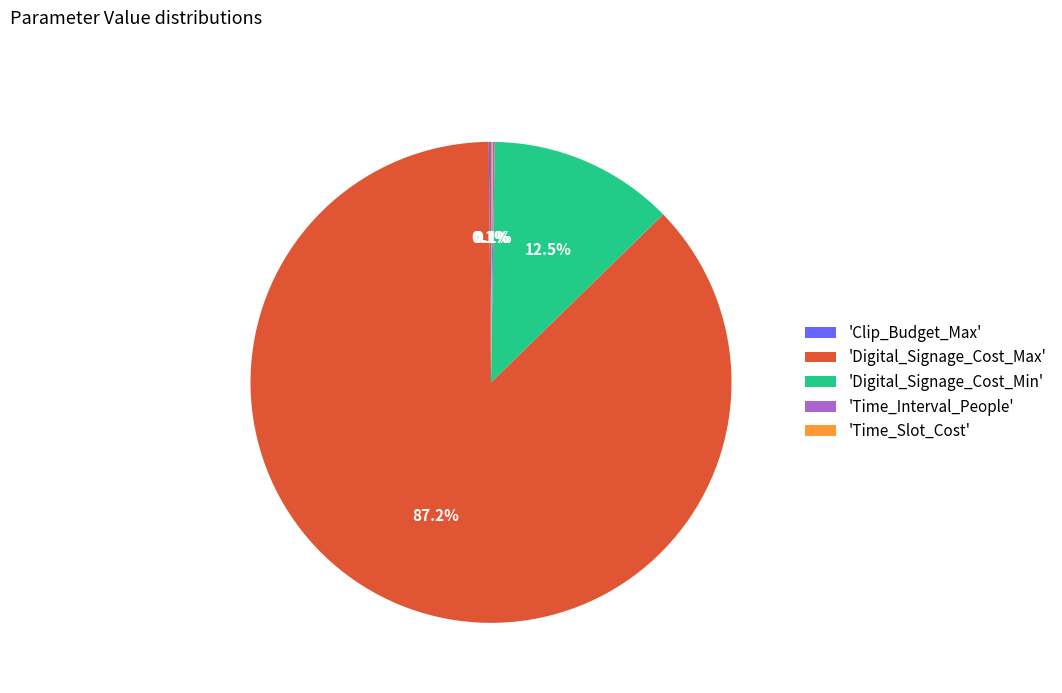

To the nearest percent, what is the difference between the largest and smallest slice percentages?

87%